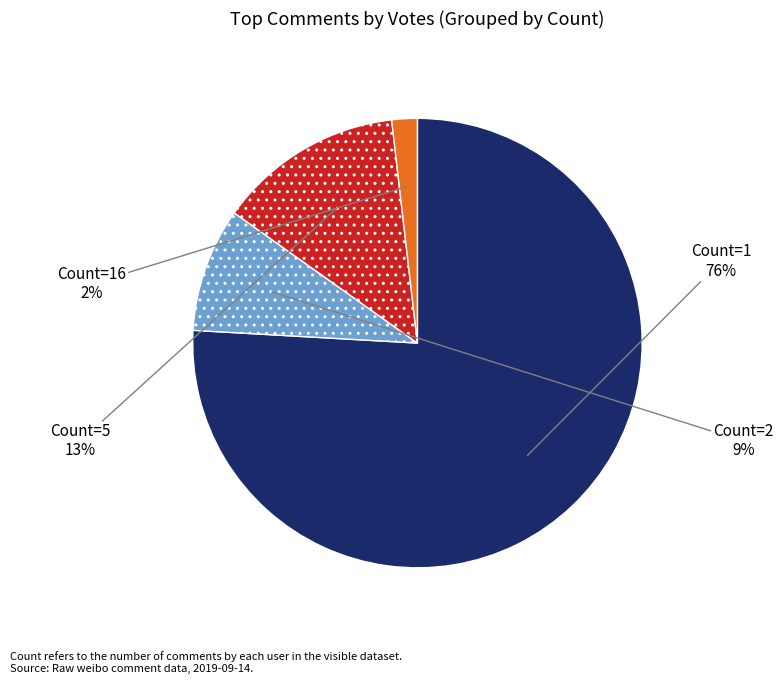

To the nearest percent, what is the difference between the largest and smallest slice percentages?

74%